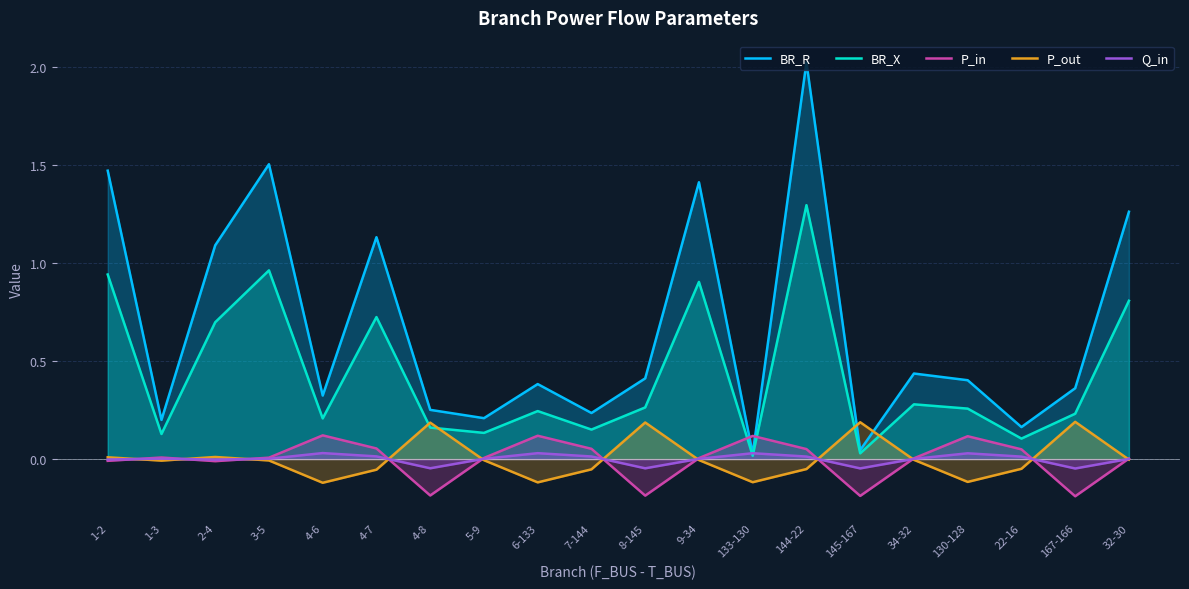

Does the chart have visible grid lines?

Yes